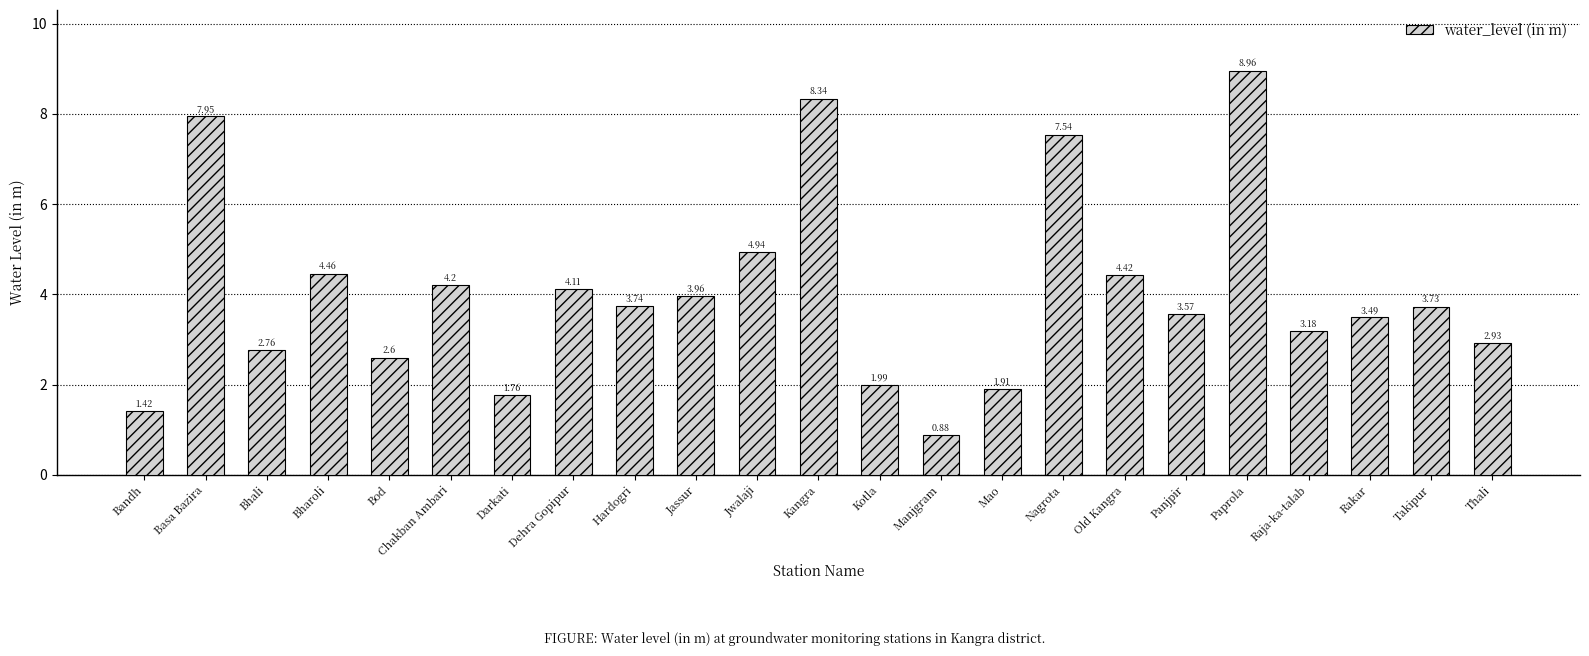

Read the value at Paprola.

9.0